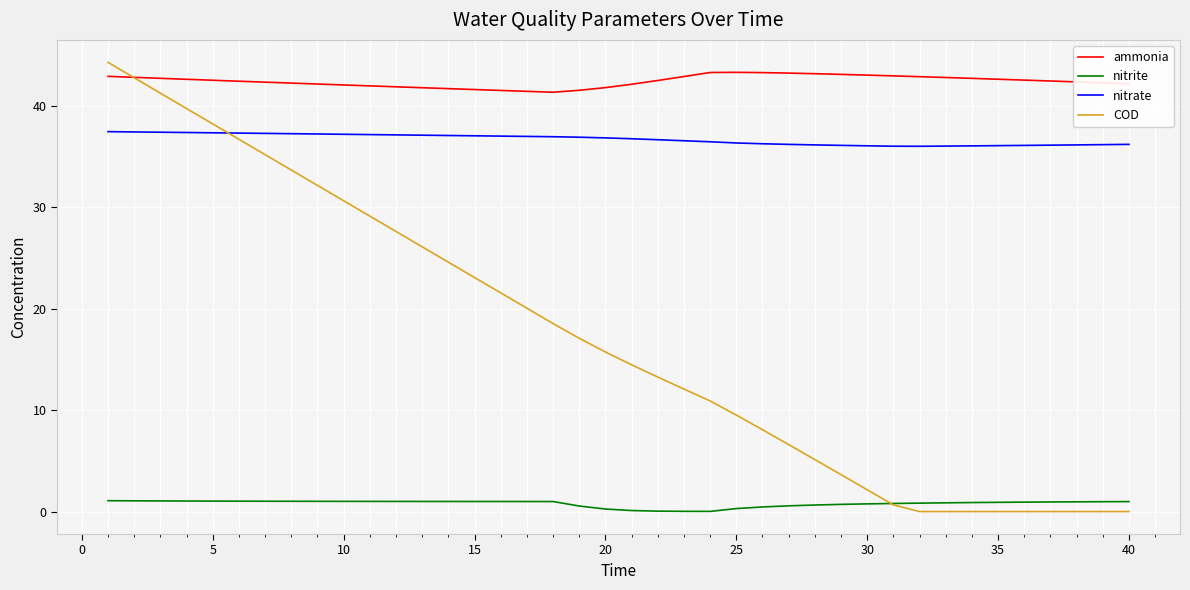

What is the minimum value for nitrate?

36.0